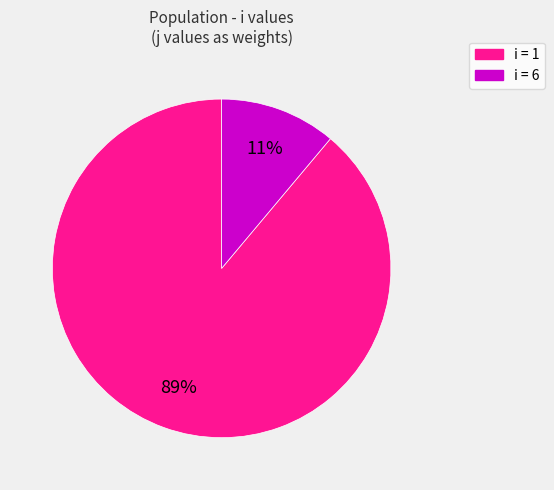

Does any single category account for the majority?

Yes